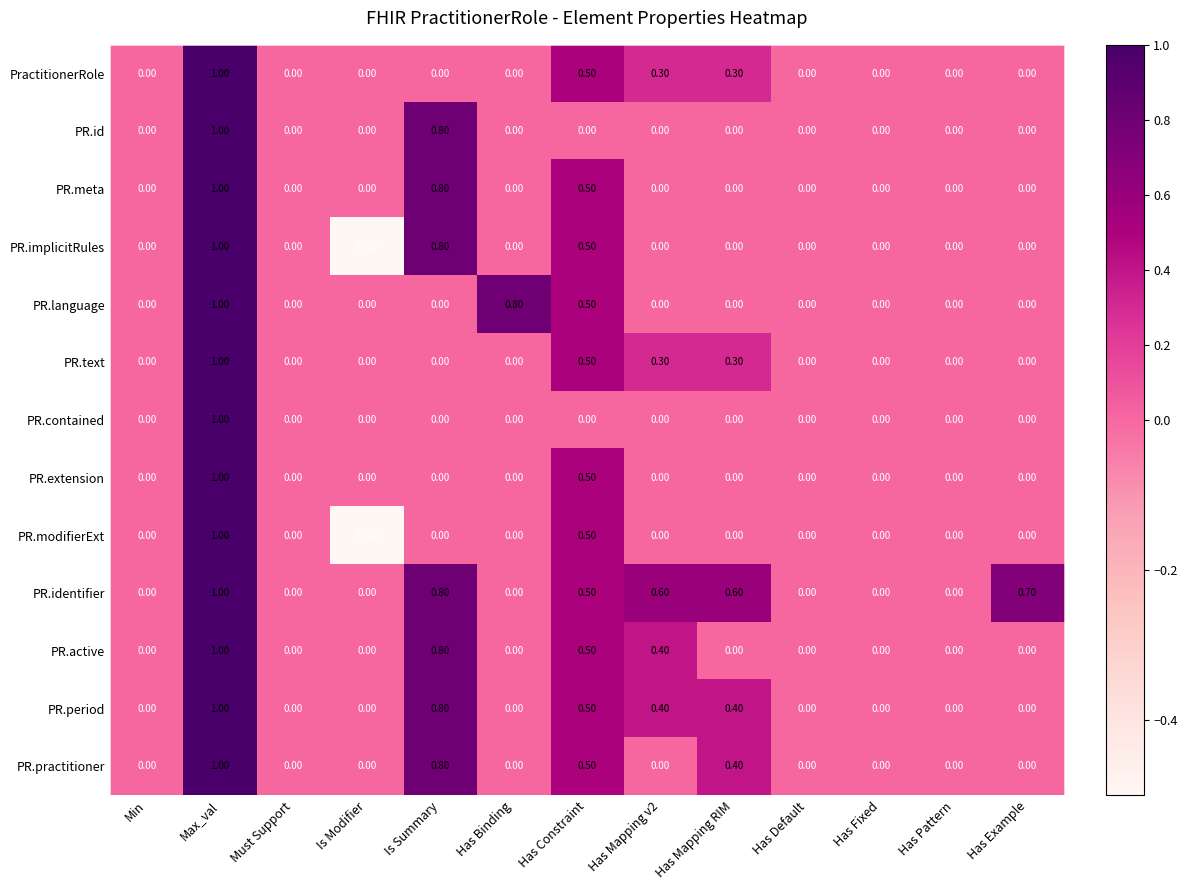

At which category is the sum across all series the highest?

Max_val